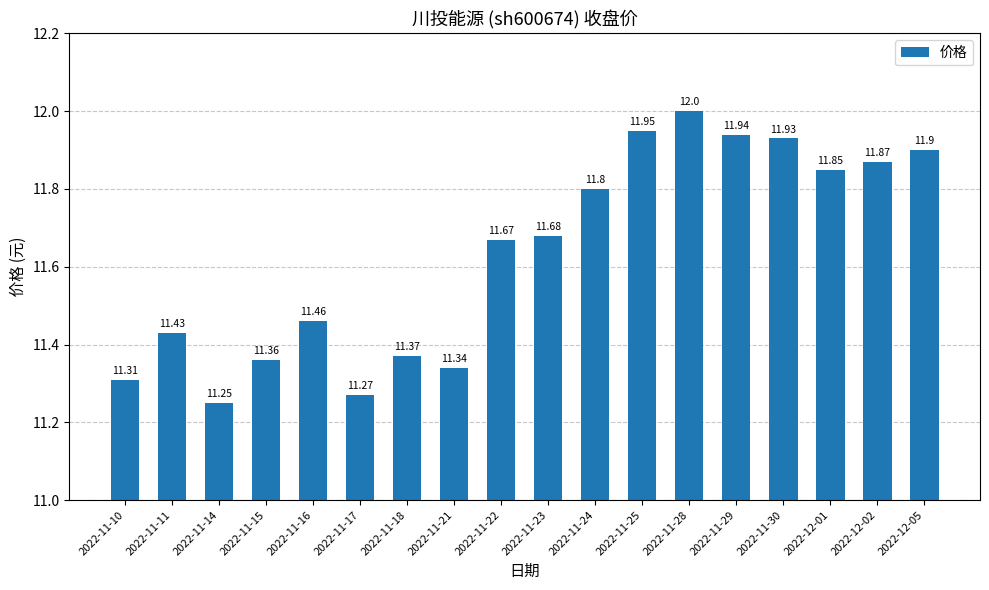

Approximately how many times larger is the value at 2022-11-22 compared to 2022-11-11?

1.0